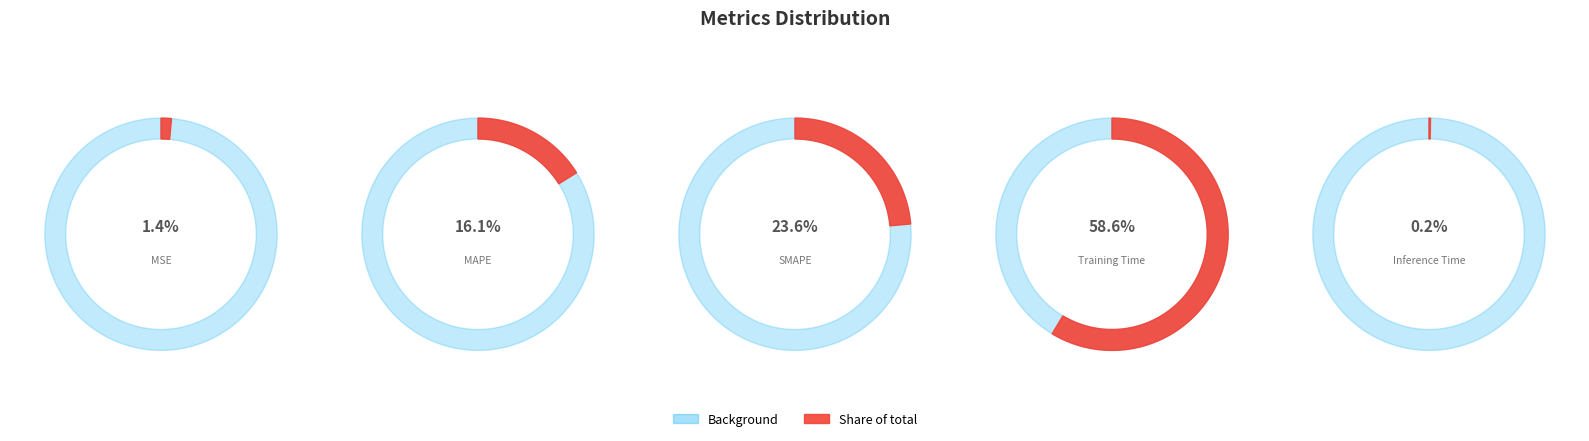

To the nearest percent, what is the difference between the Training Time and MSE slice percentages?

57%